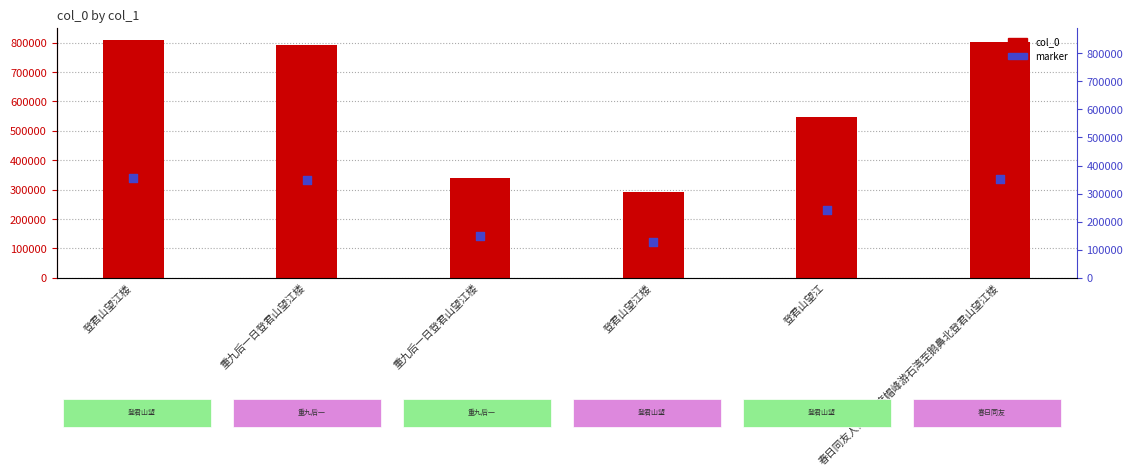

At which category is the sum across all series the highest?

登君山望江楼